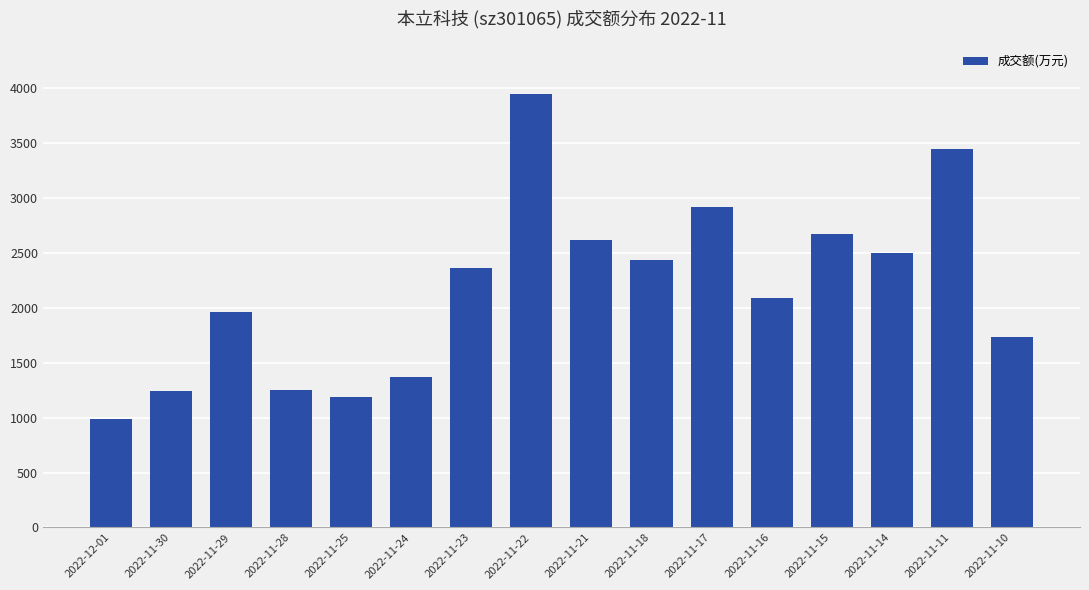

What is the change in value from 2022-11-28 to 2022-11-16?

+838